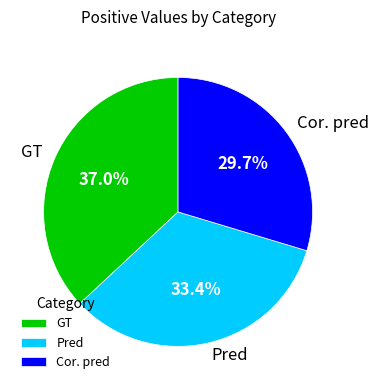

True or false: Cor. pred accounts for 30% of the total.

True